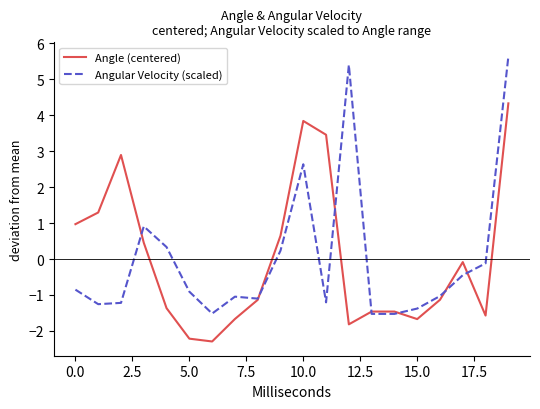

Which series has the largest range (max minus min)?

Angular Velocity (scaled)